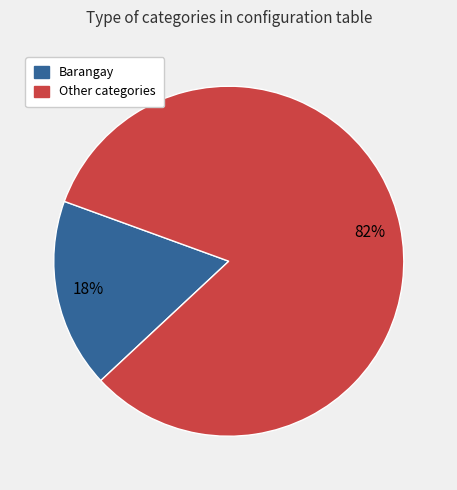

Is there any slice that represents more than half of the pie?

Yes